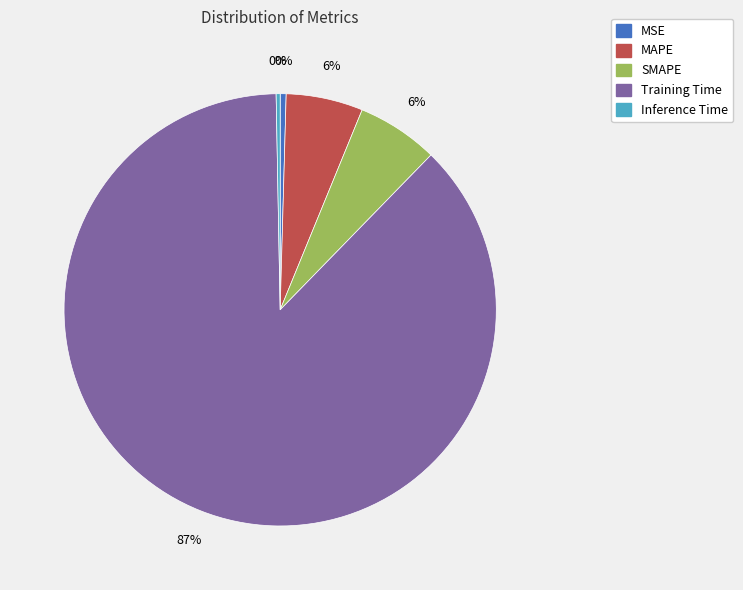

Between MAPE and Training Time, which is larger?

Training Time